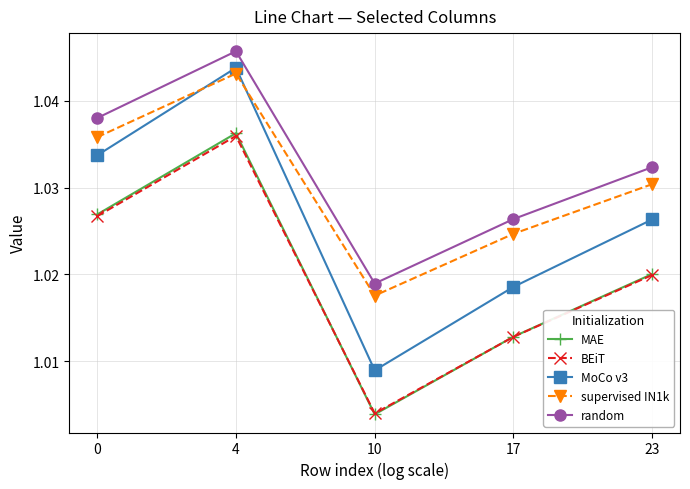

How many interior local valleys does the random series have?

1